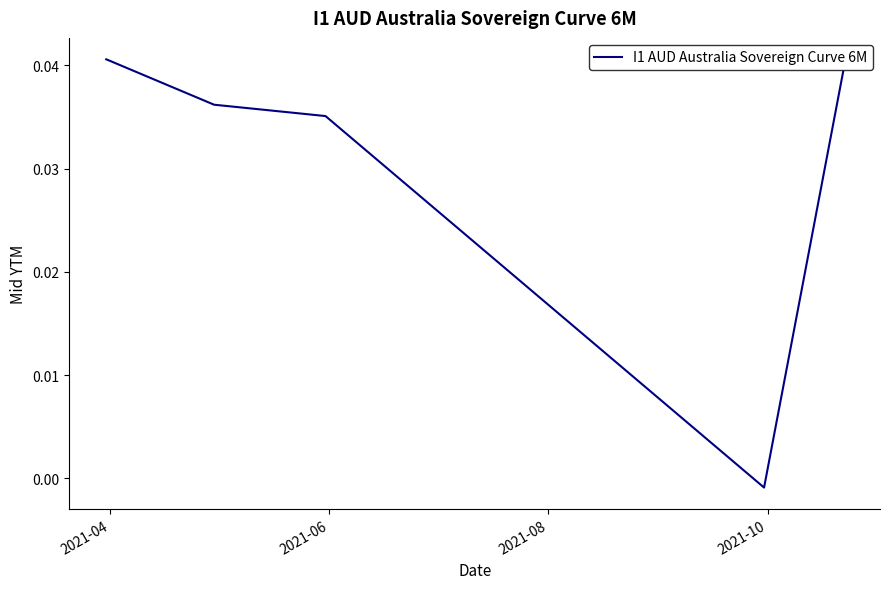

True or false: there are more than 0 points higher than both neighbors.

False